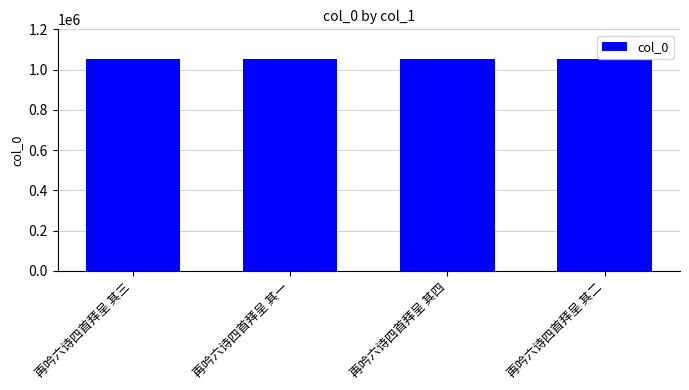

What is the change in value from 再吟六诗四首拜呈 其三 to 再吟六诗四首拜呈 其四?

+1